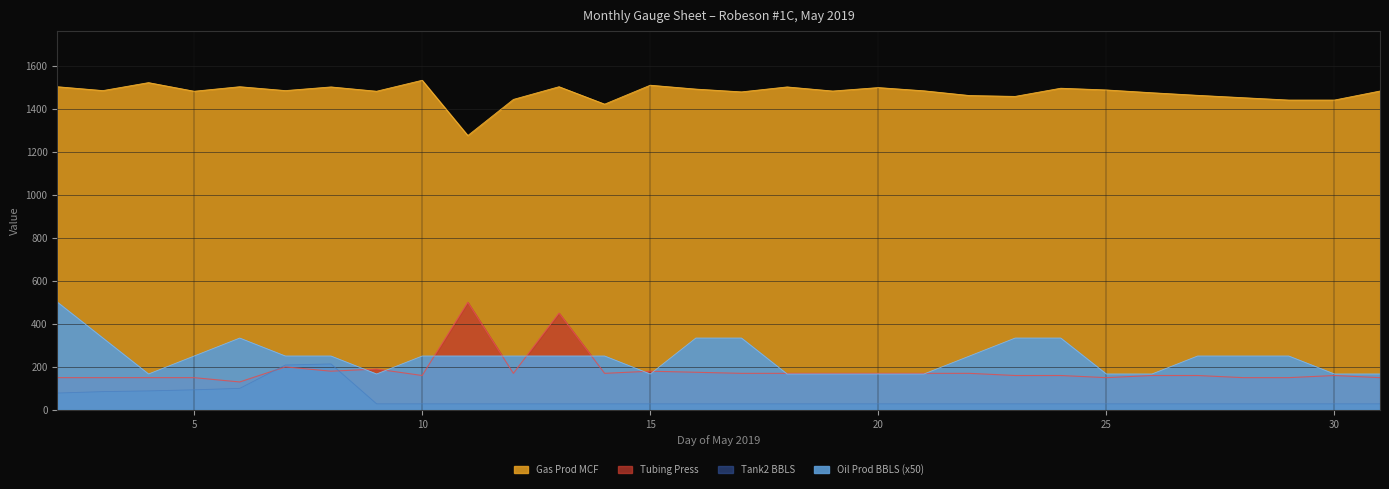

Which series has the largest total across all categories?

Gas Prod MCF